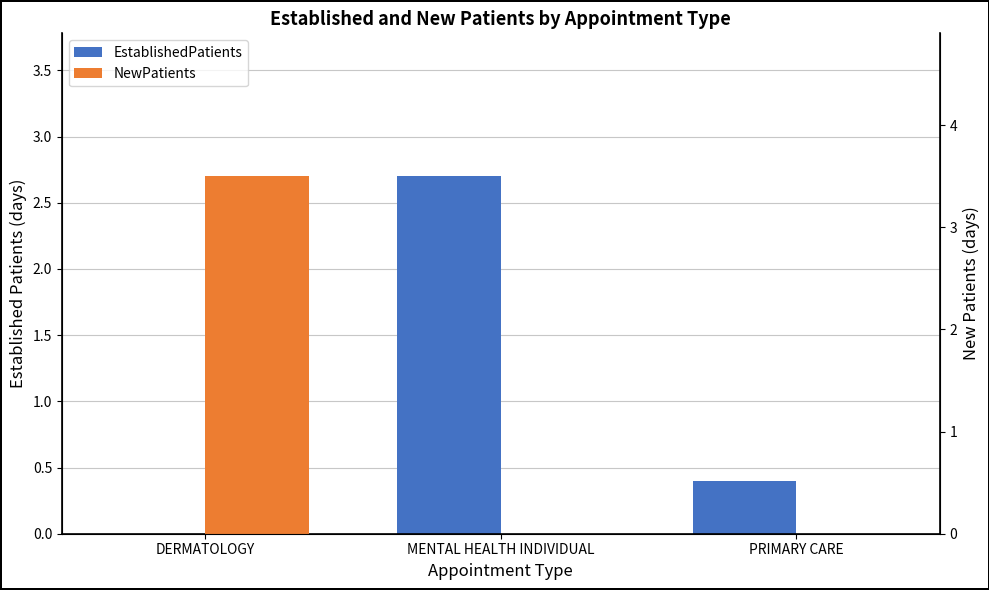

Count the EstablishedPatients values in the range 0 to 2.

2